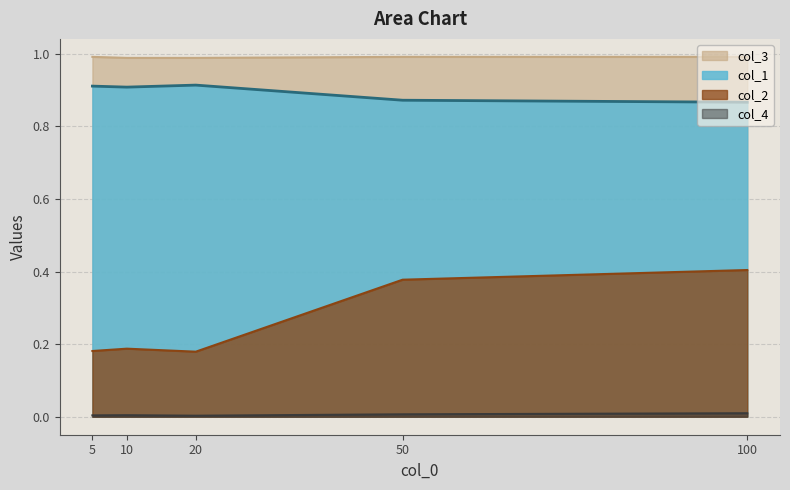

Reading left to right, list all the values displayed in this chart.

col_1: 0.9	0.9	0.9	0.9	0.9
col_2: 0.2	0.2	0.2	0.4	0.4
col_3: 1.0	1.0	1.0	1.0	1.0
col_4: 0.0	0.0	0.0	0.0	0.0